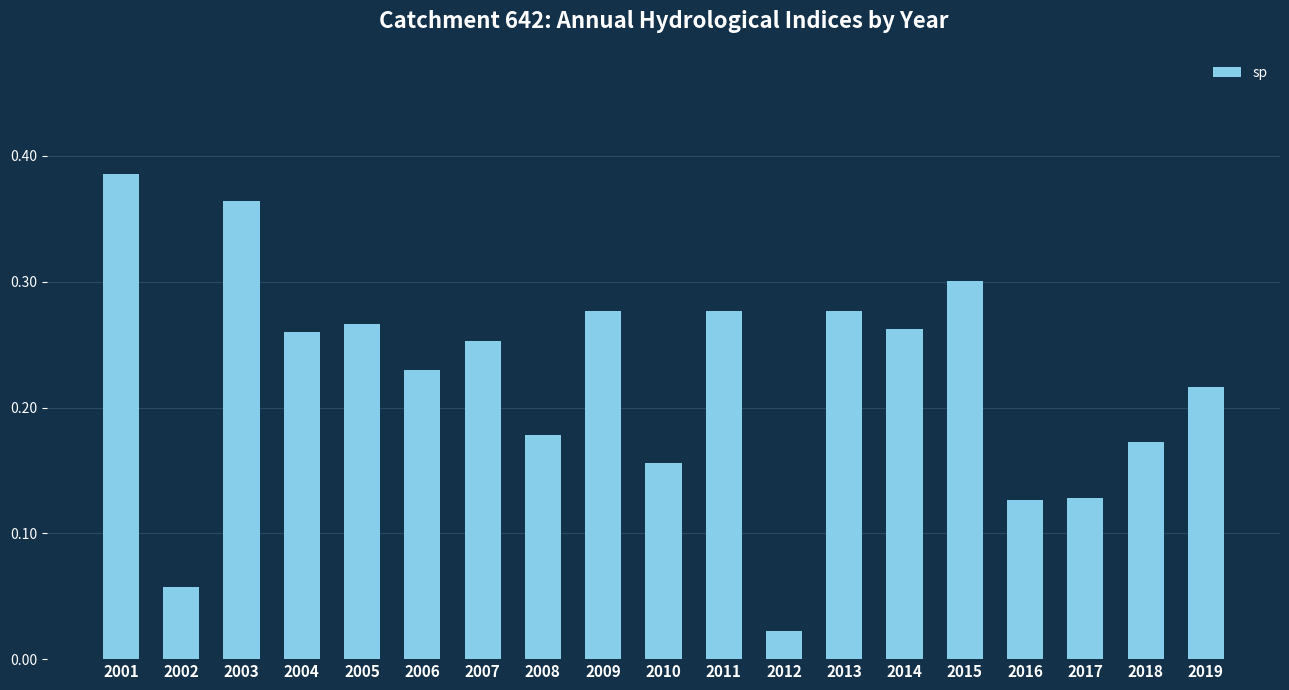

Between 2003 and 2008, which is larger?

2003